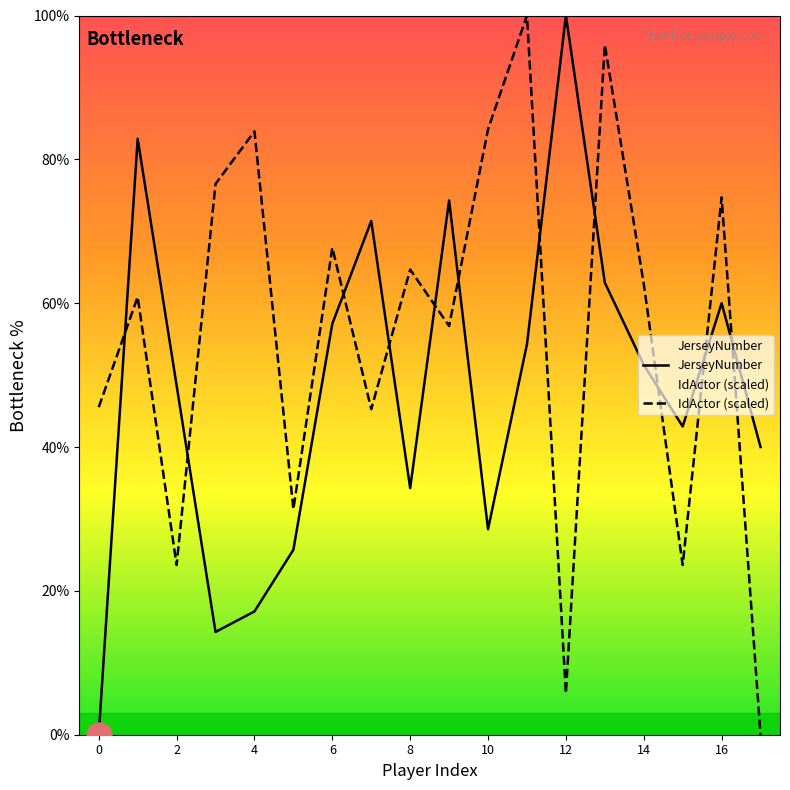

What is the difference between the second highest and minimum values in the JerseyNumber series?

82.9